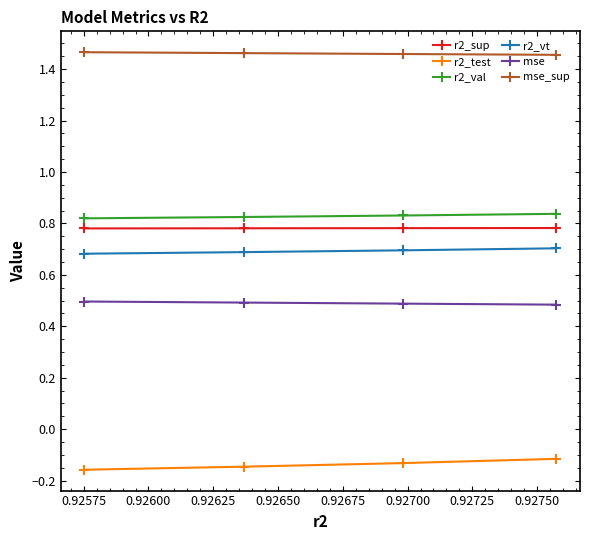

True or false: mse_sup has more than 0 points higher than both neighbors.

False